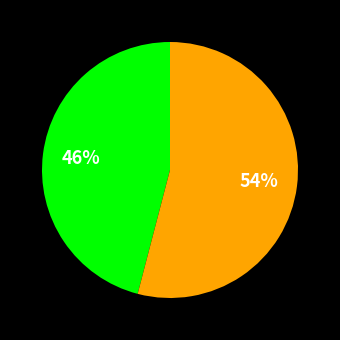

Count the number of slices in the pie.

2